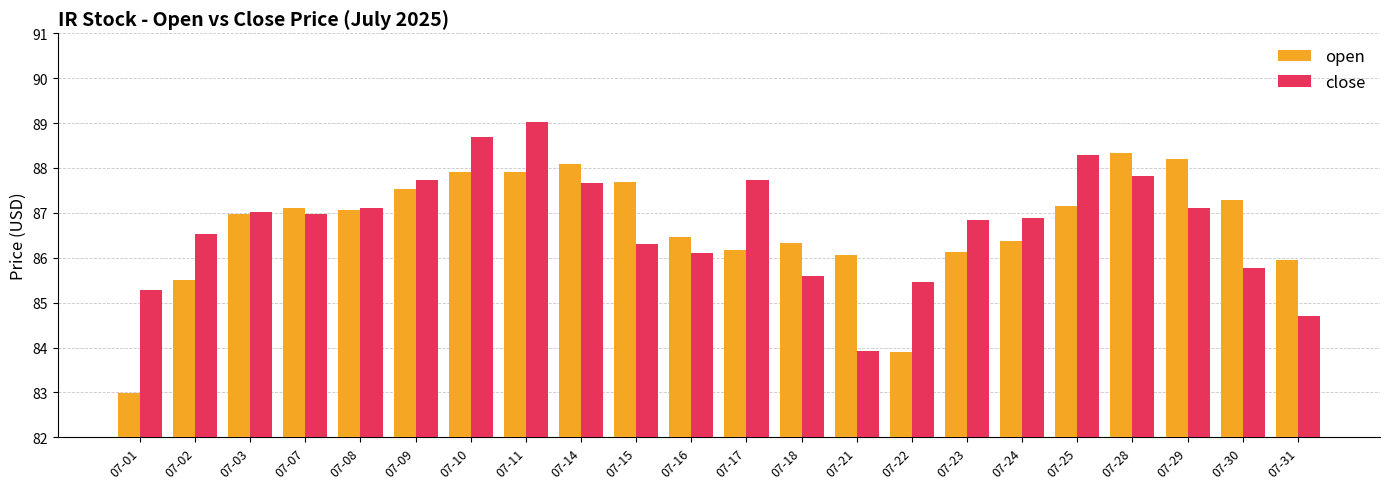

Rank the series at 07-17 from highest to lowest value.

close, open